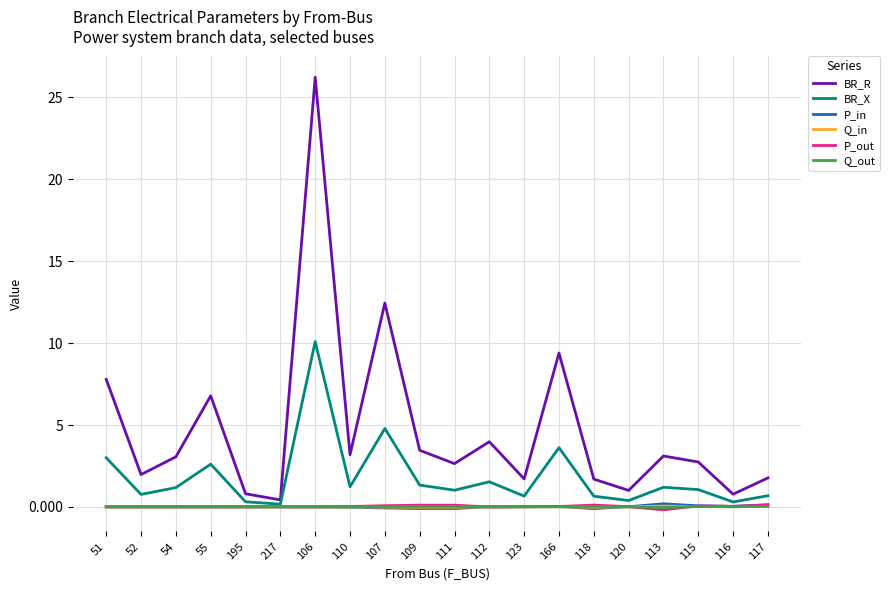

What is the difference between the highest and lowest values at 55?

6.8